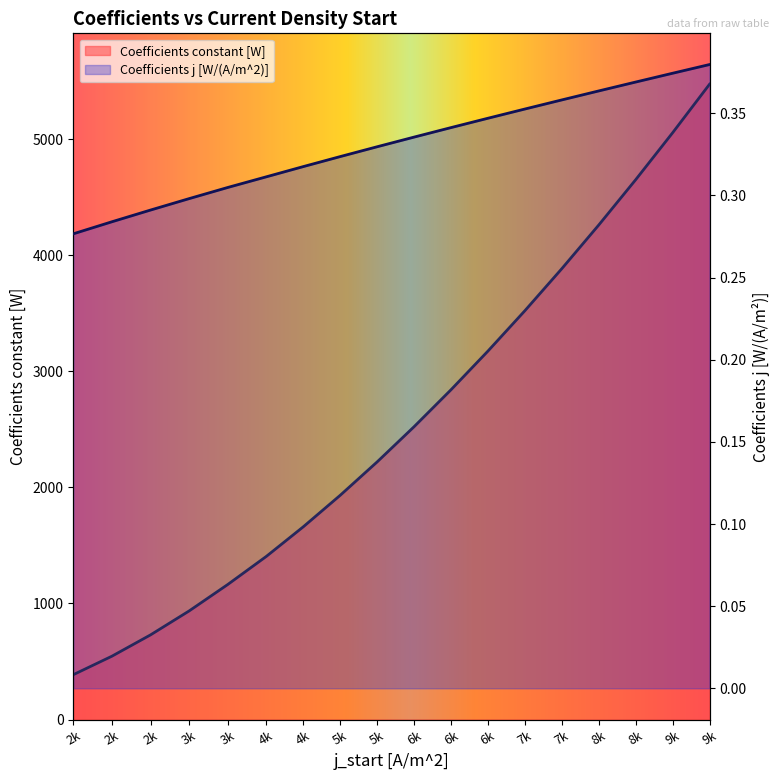

True or false: Coefficients j [W/(A/m^2)] and Coefficients constant [W] intersect in this chart.

False